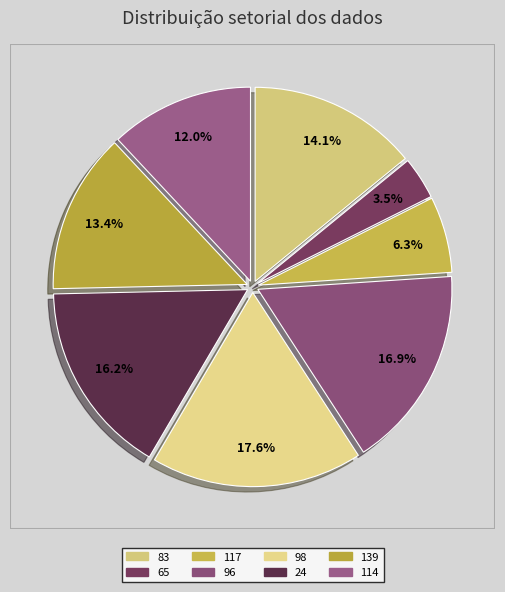

How many slices are in this pie chart?

8